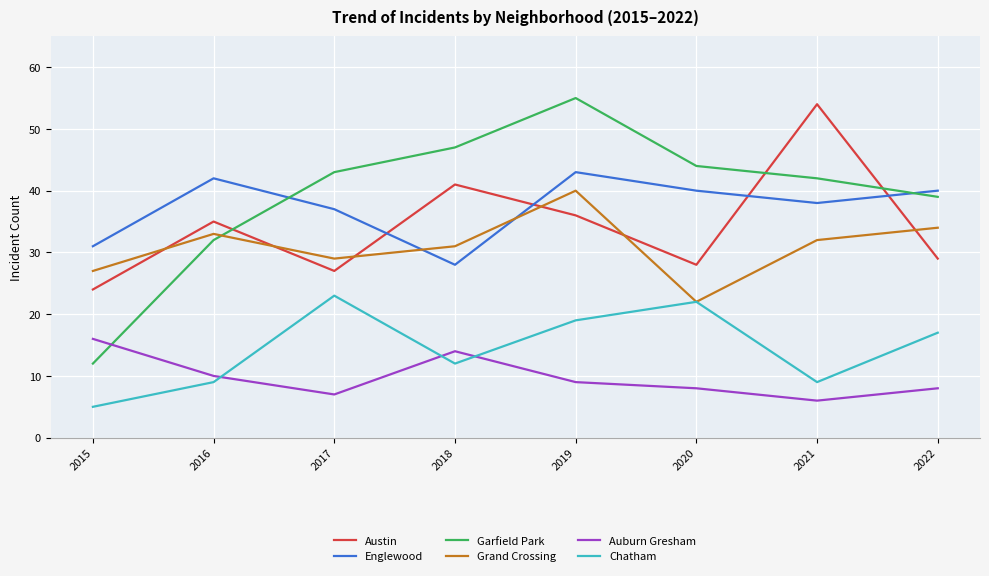

Reading left to right, list all the values displayed in this chart.

Austin: 24	35	27	41	36	28	54	29
Englewood: 31	42	37	28	43	40	38	40
Garfield Park: 12	32	43	47	55	44	42	39
Grand Crossing: 27	33	29	31	40	22	32	34
Auburn Gresham: 16	10	7	14	9	8	6	8
Chatham: 5	9	23	12	19	22	9	17